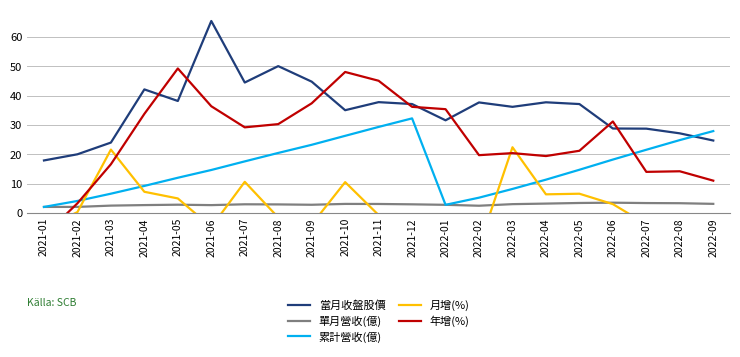

Does the chart have visible grid lines?

Yes